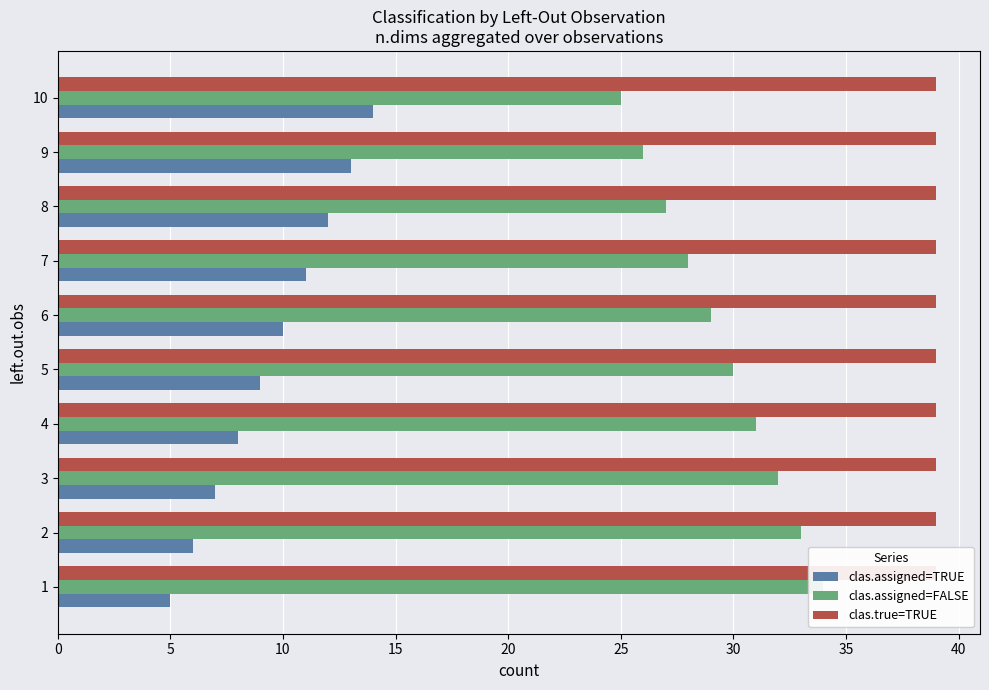

Which series has the largest total across all categories?

clas.assigned=FALSE